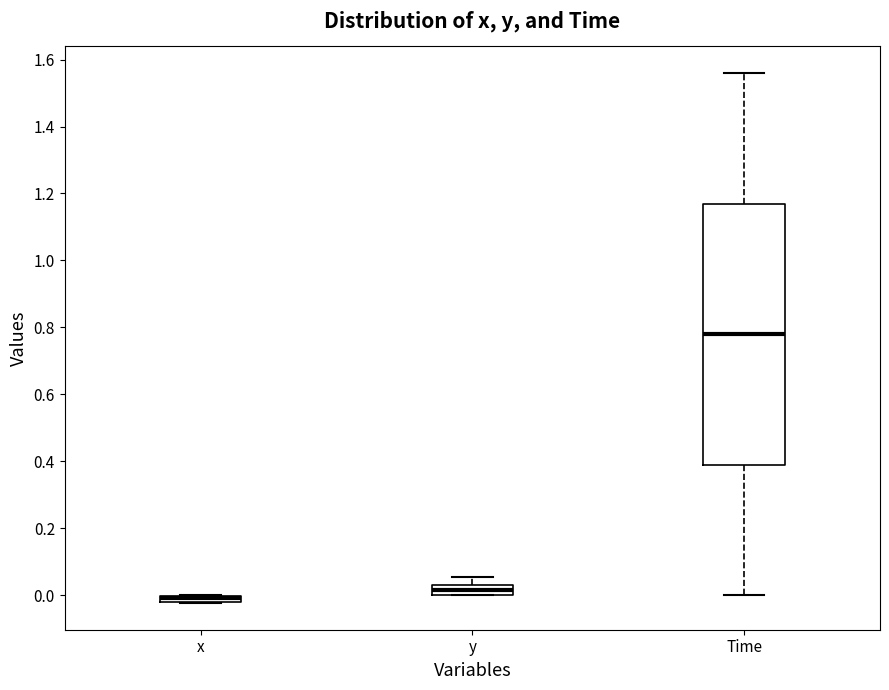

Which box's median line is the highest?

Time